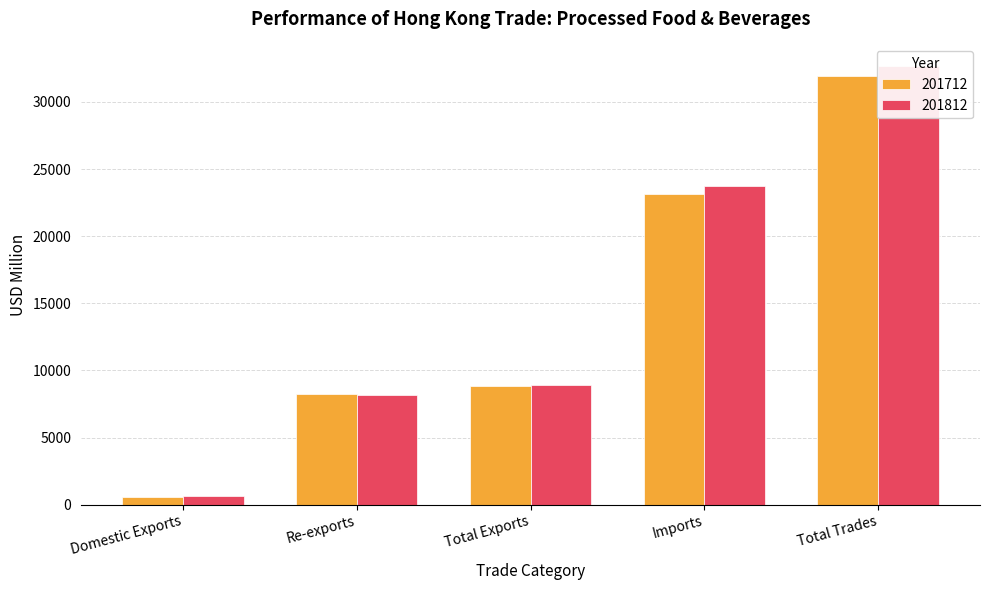

Which series changed the most between Re-exports and Total Trades?

201812